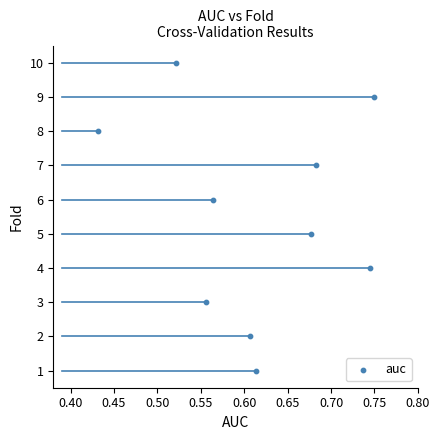

What is the range of Y values (max minus min)?

9